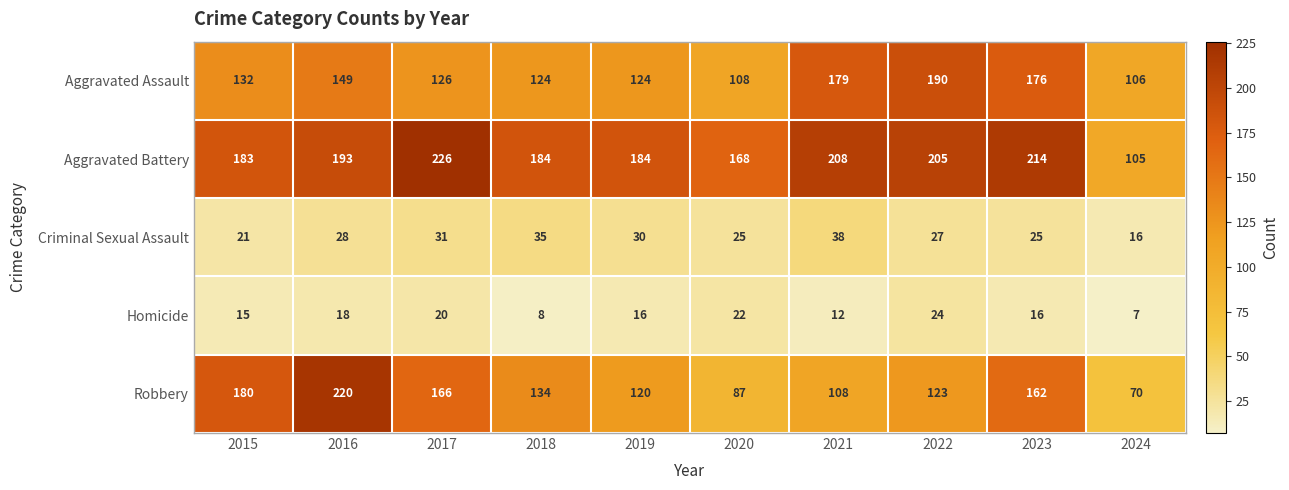

Between 2017 and 2018, which series saw the biggest shift?

Aggravated Battery